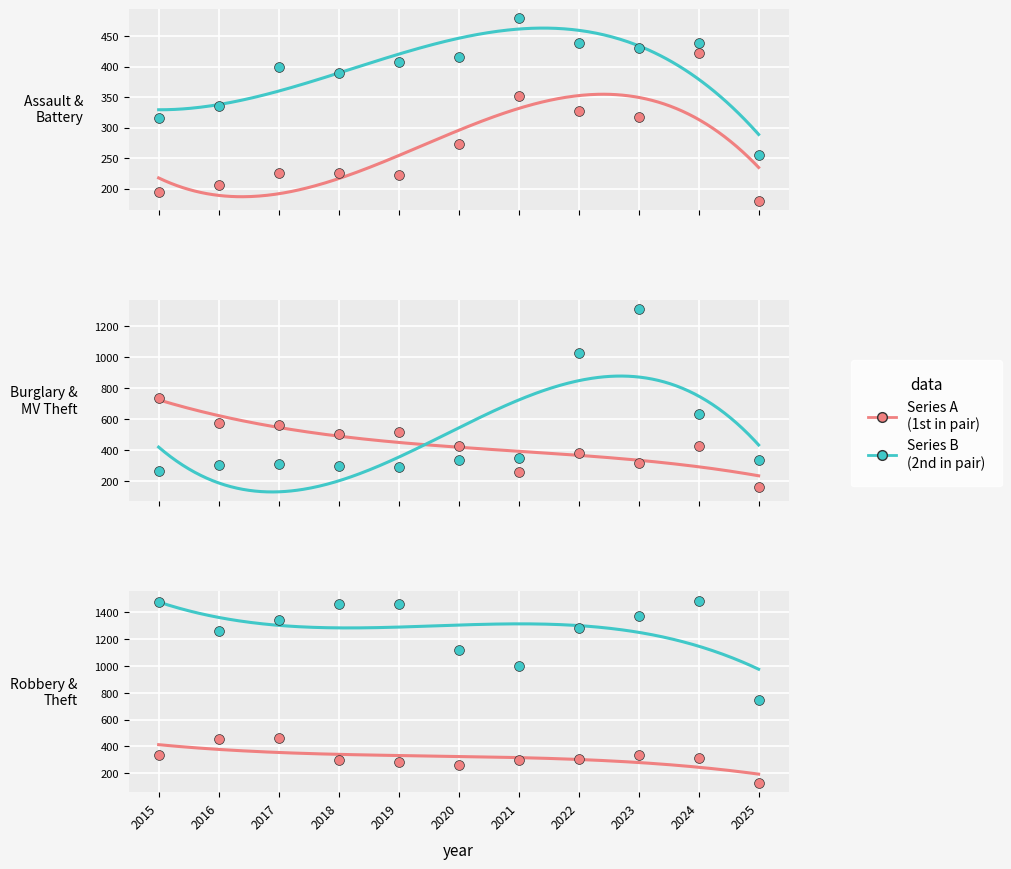

Is the value of Theft at 2019 greater than the value of Aggravated Assault at 2019?

Yes